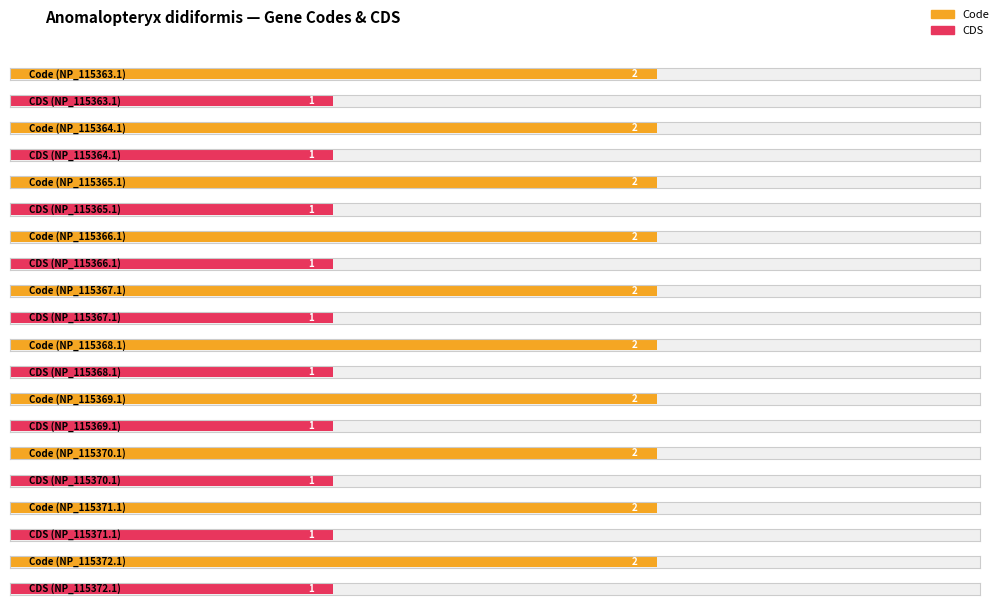

How many categories are shown in the chart?

10